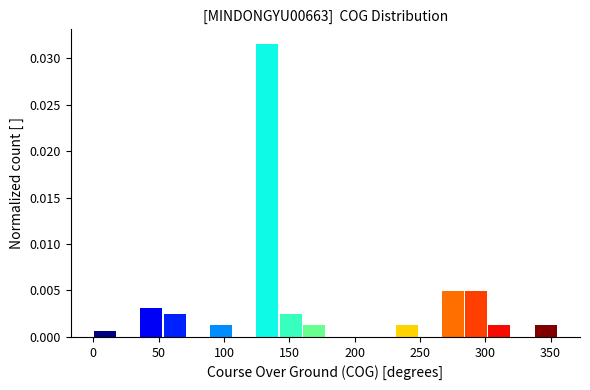

Read against the x-axis, roughly where is the centre of the tallest bar?

135